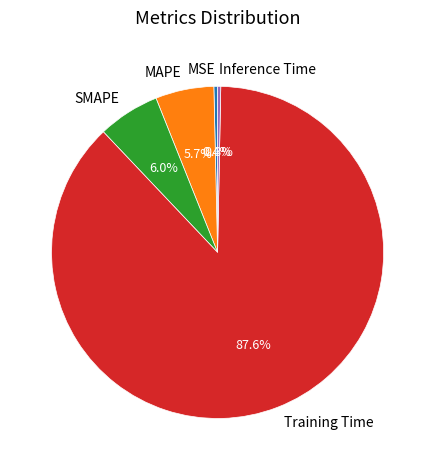

To the nearest percent, what percentage of the pie is MAPE?

6%